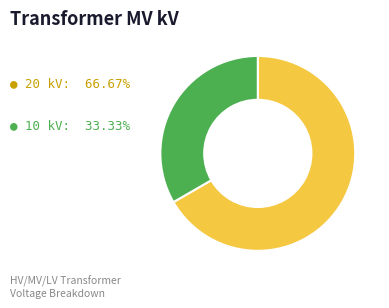

How many segments does this pie chart have?

2